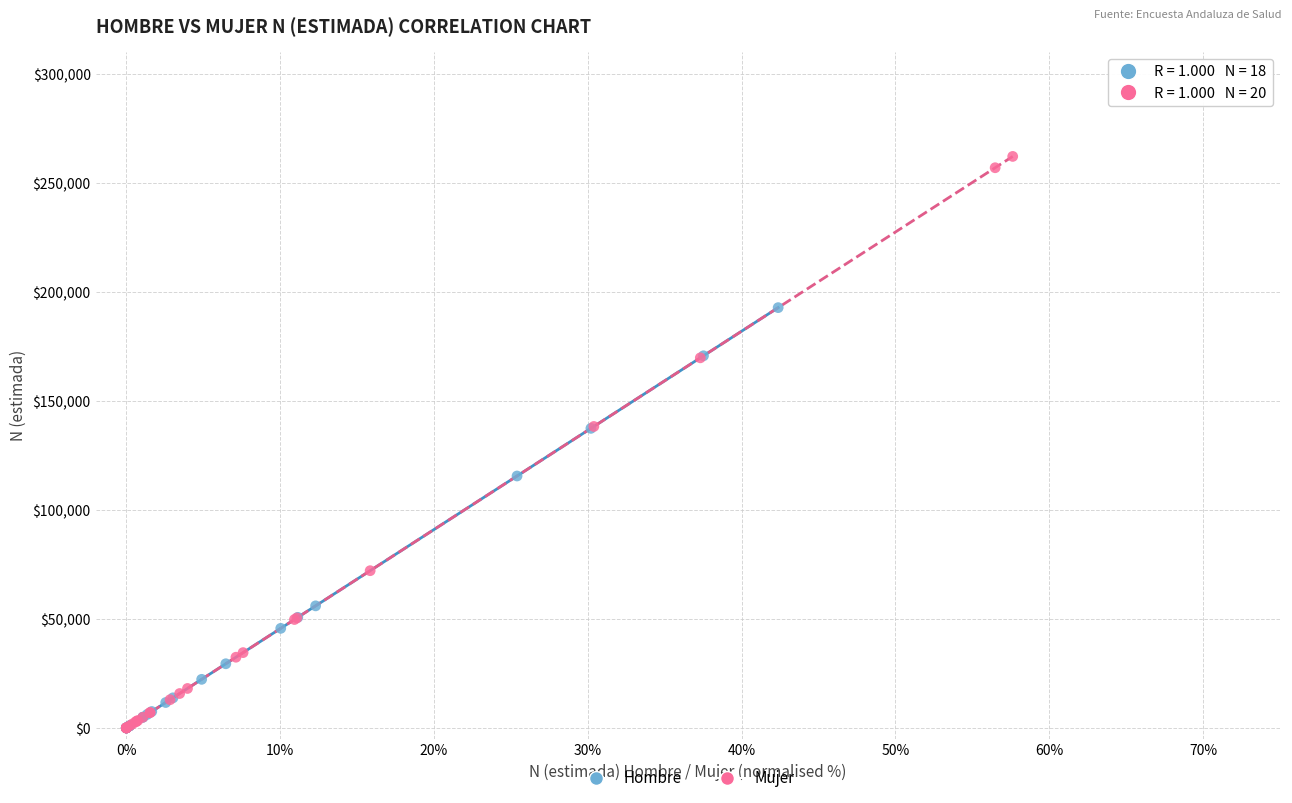

What are all the series names shown in the legend?

Hombre, Mujer